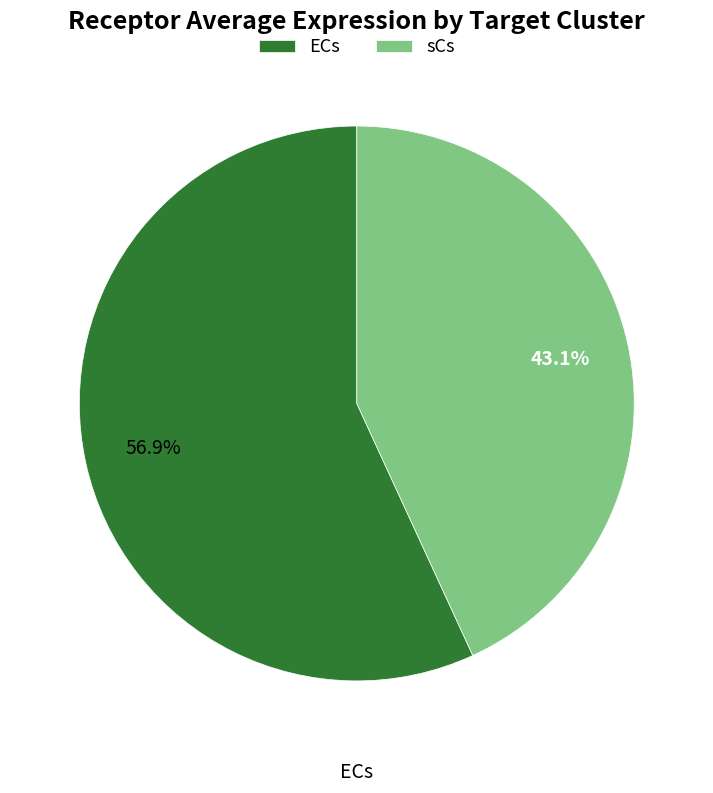

To the nearest percent, what is the difference between the largest and smallest slice percentages?

14%